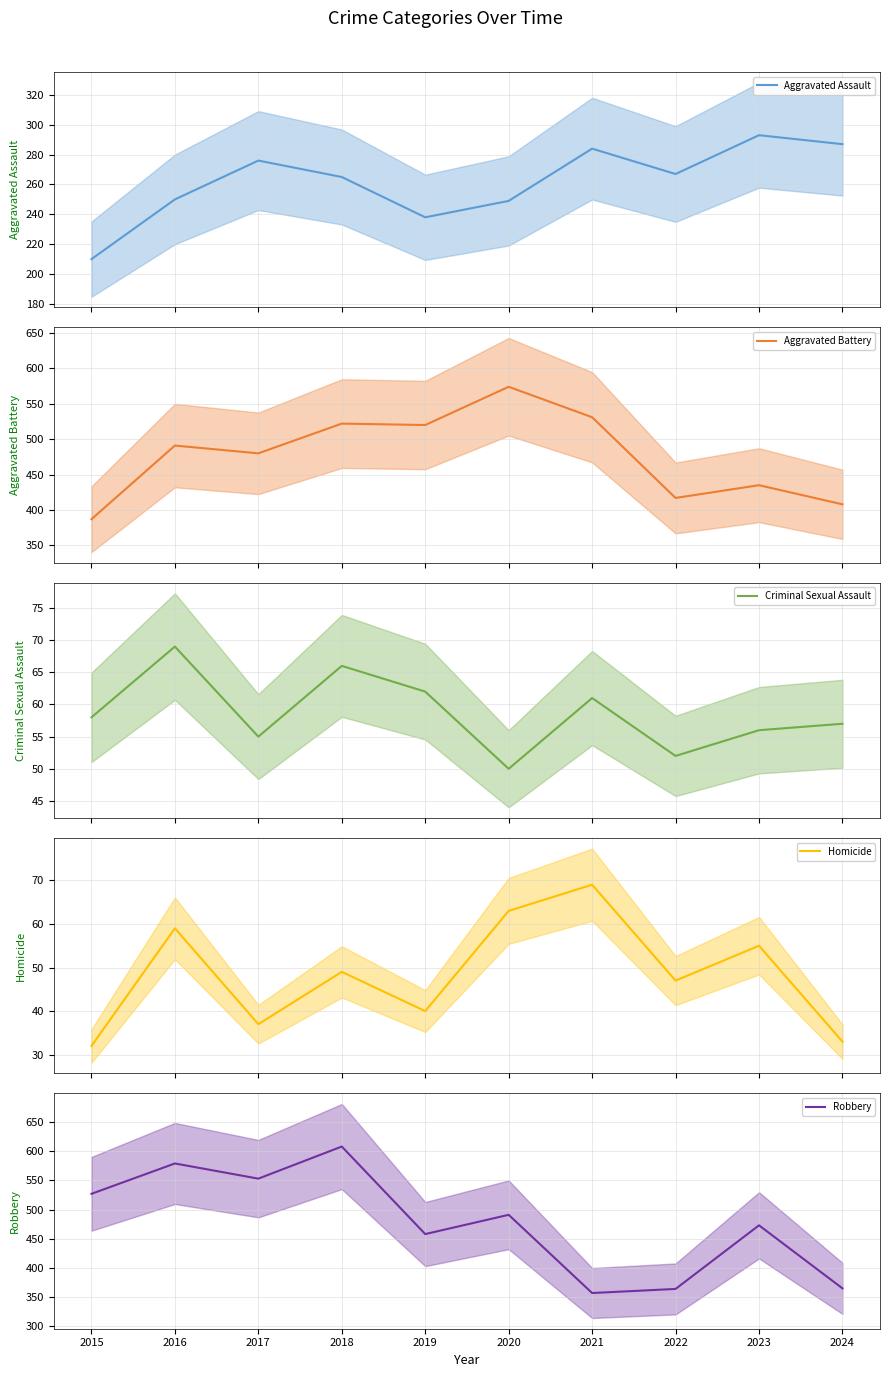

What is the maximum value for Criminal Sexual Assault?

69